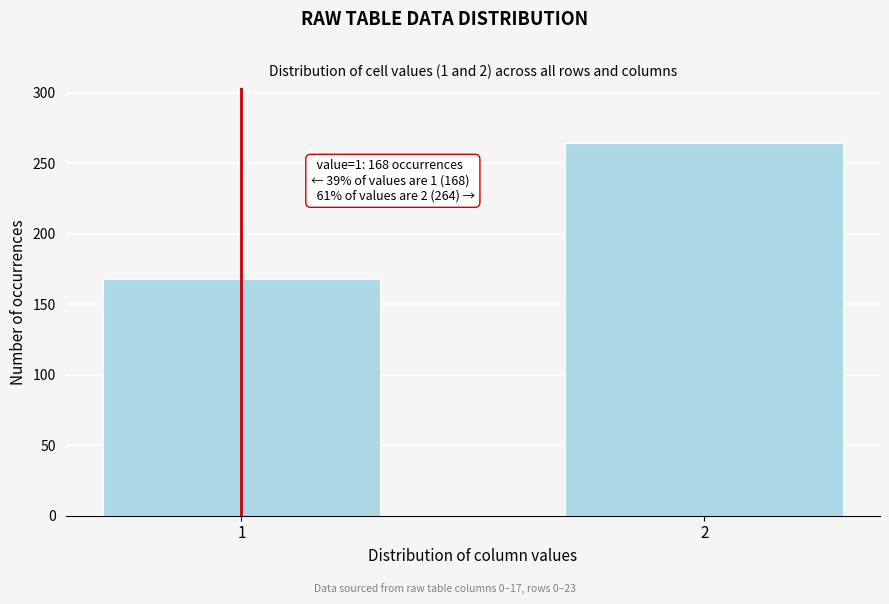

Reading left to right, extract all data points from this chart.

168	264